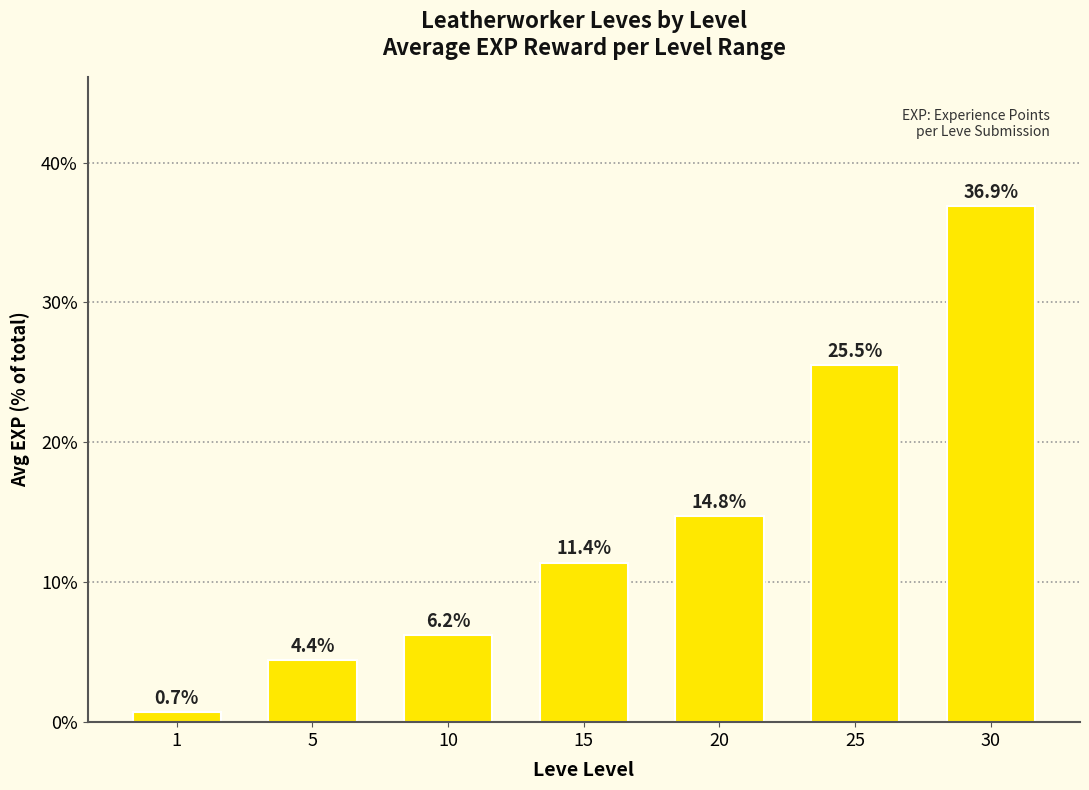

What is the value of the 4th bar from the left?

11.4